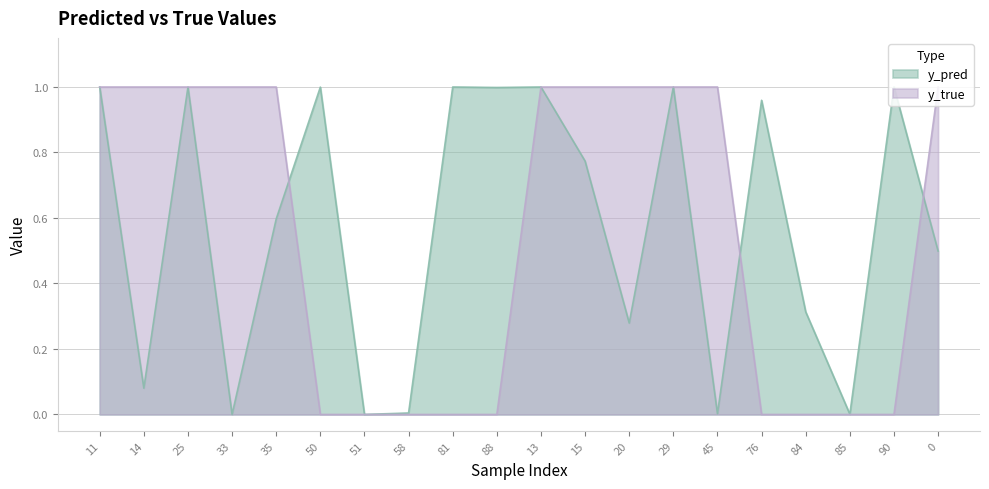

How many data points does each series have?

20